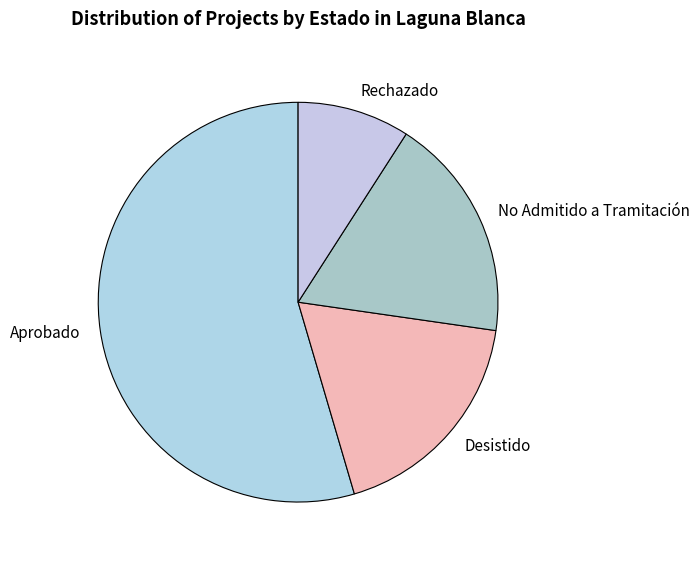

What is the smallest slice in the pie chart?

Rechazado